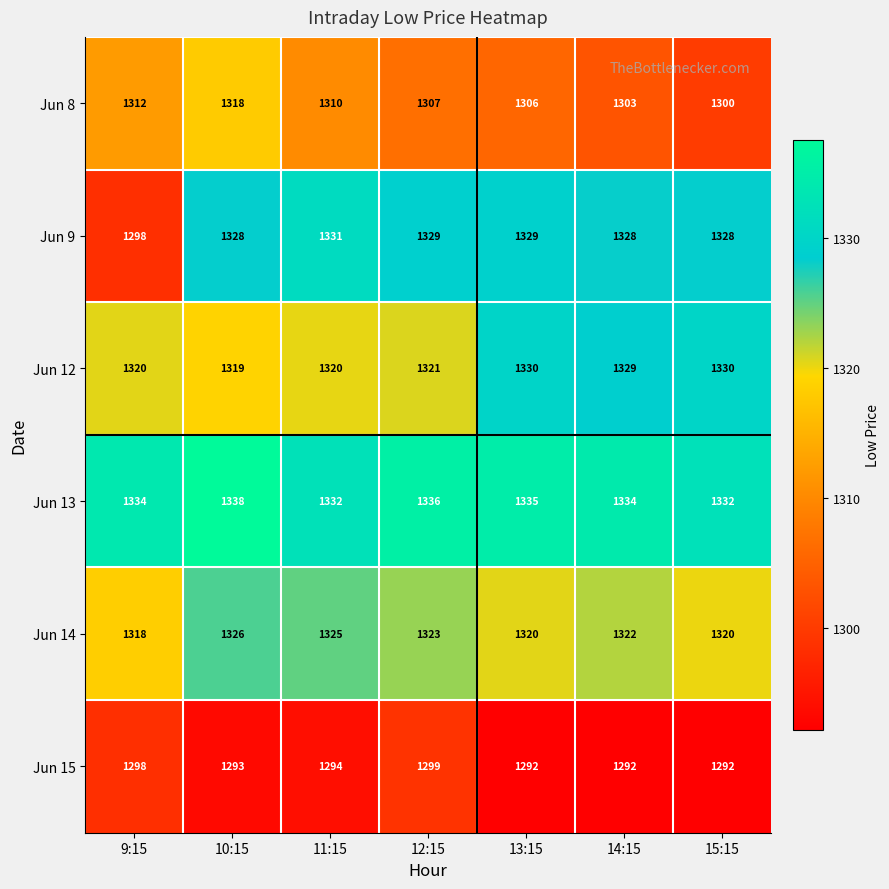

The value of Jun 13 at 12:15 is 2124. True or false?

False